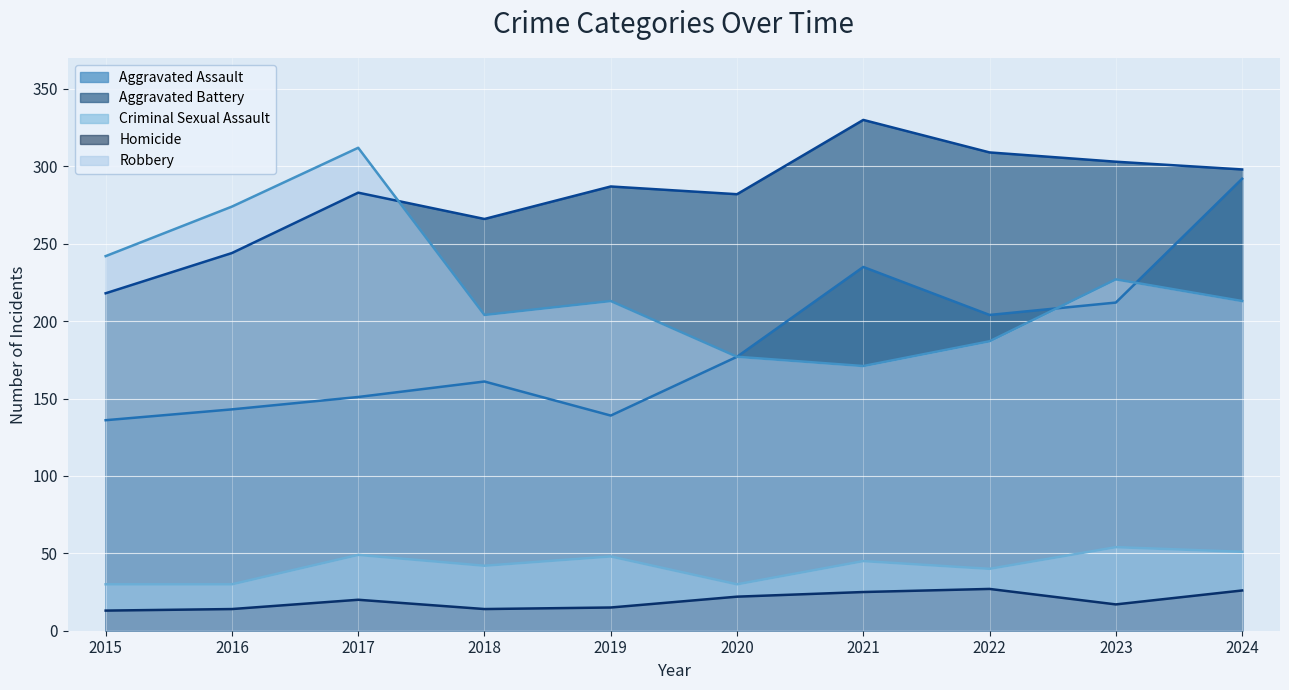

True or false: Aggravated Battery has more than 0 interior local peaks.

True